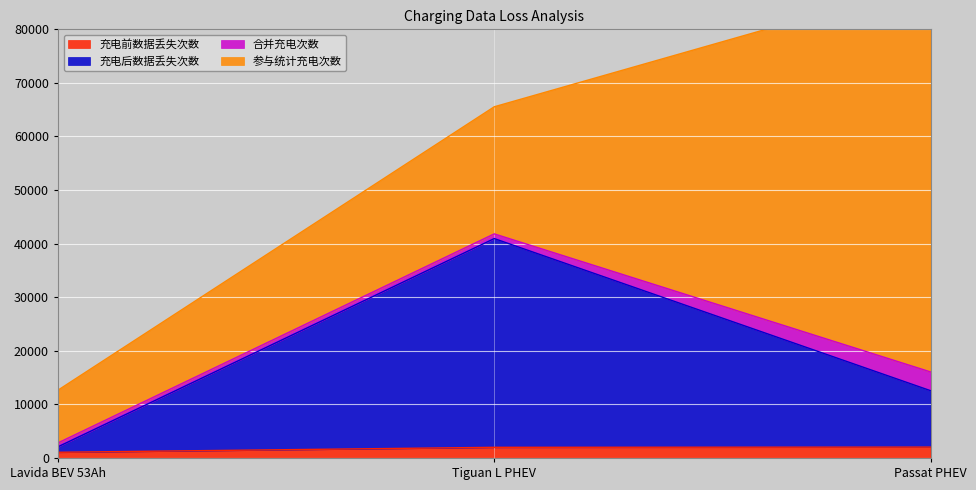

Is it true that 充电前数据丢失次数 equals 1989 at Tiguan L PHEV?

True